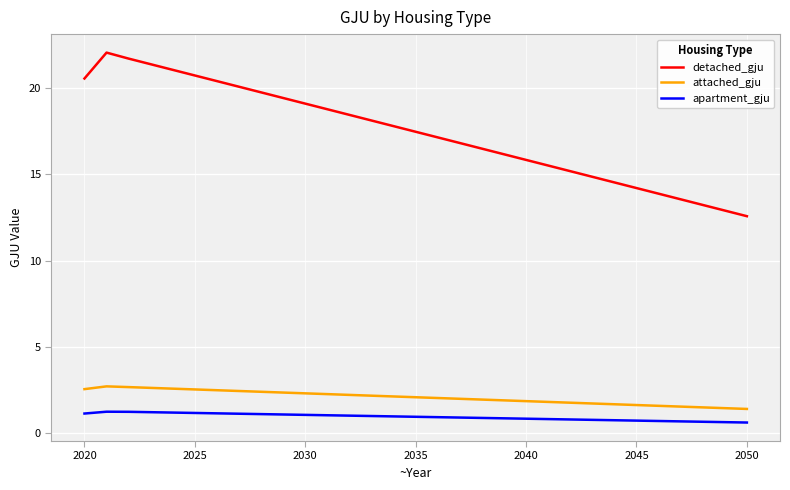

Count the number of data series in this chart.

3